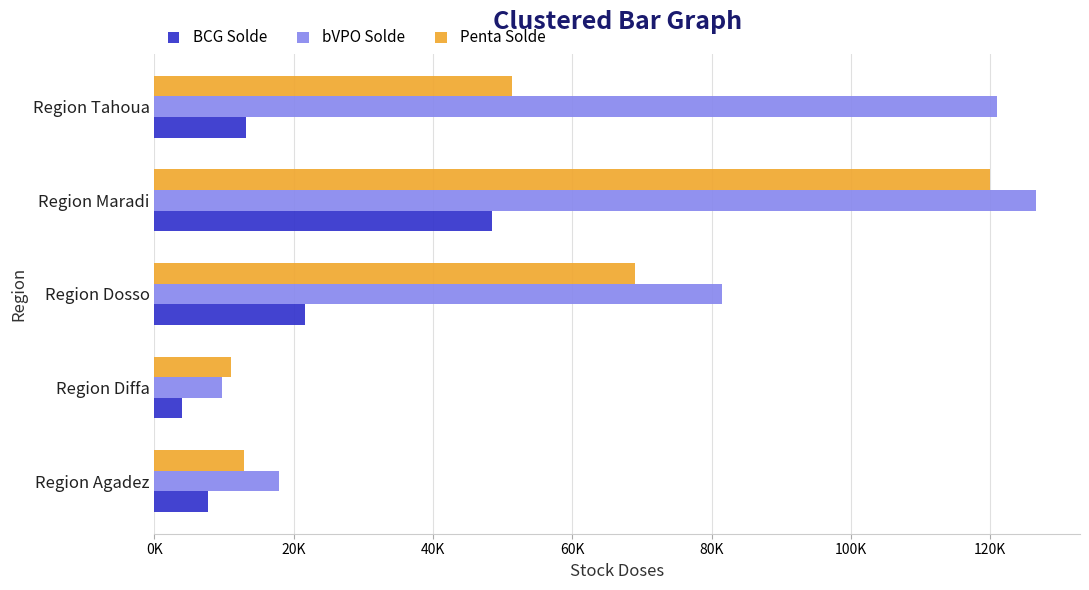

At which label does BCG Solde reach its minimum?

Region Diffa